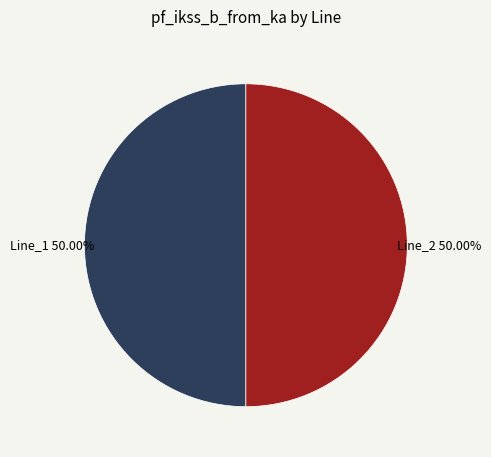

Combined, what portion of the pie is Line_2 and Line_1?

100.0%